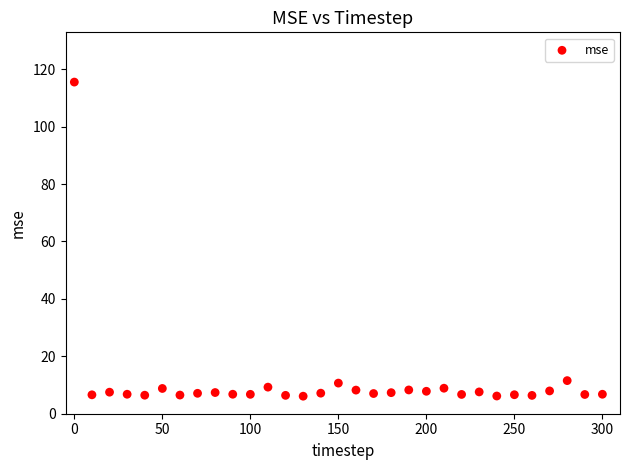

What is the range of Y values (max minus min)?

109.4